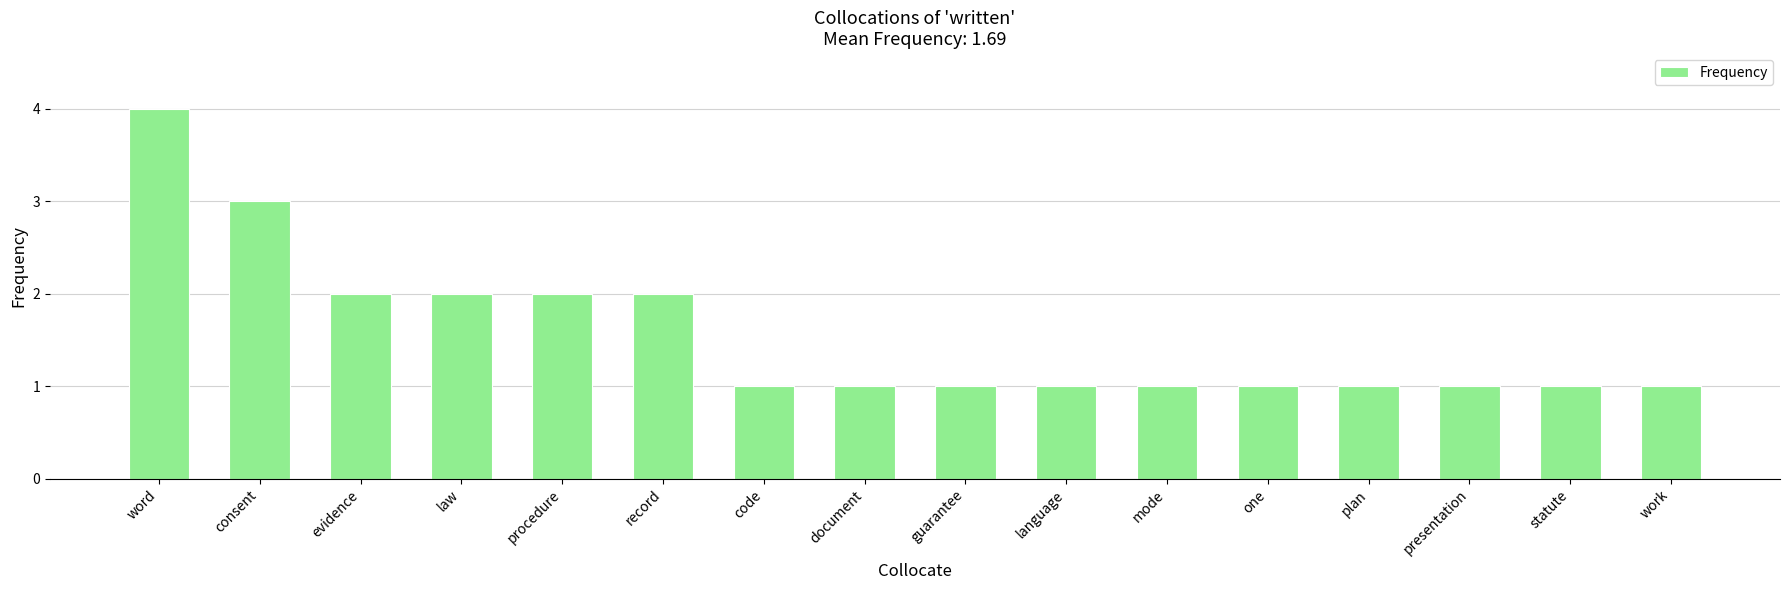

True or false: the data shows 0 at statute.

False